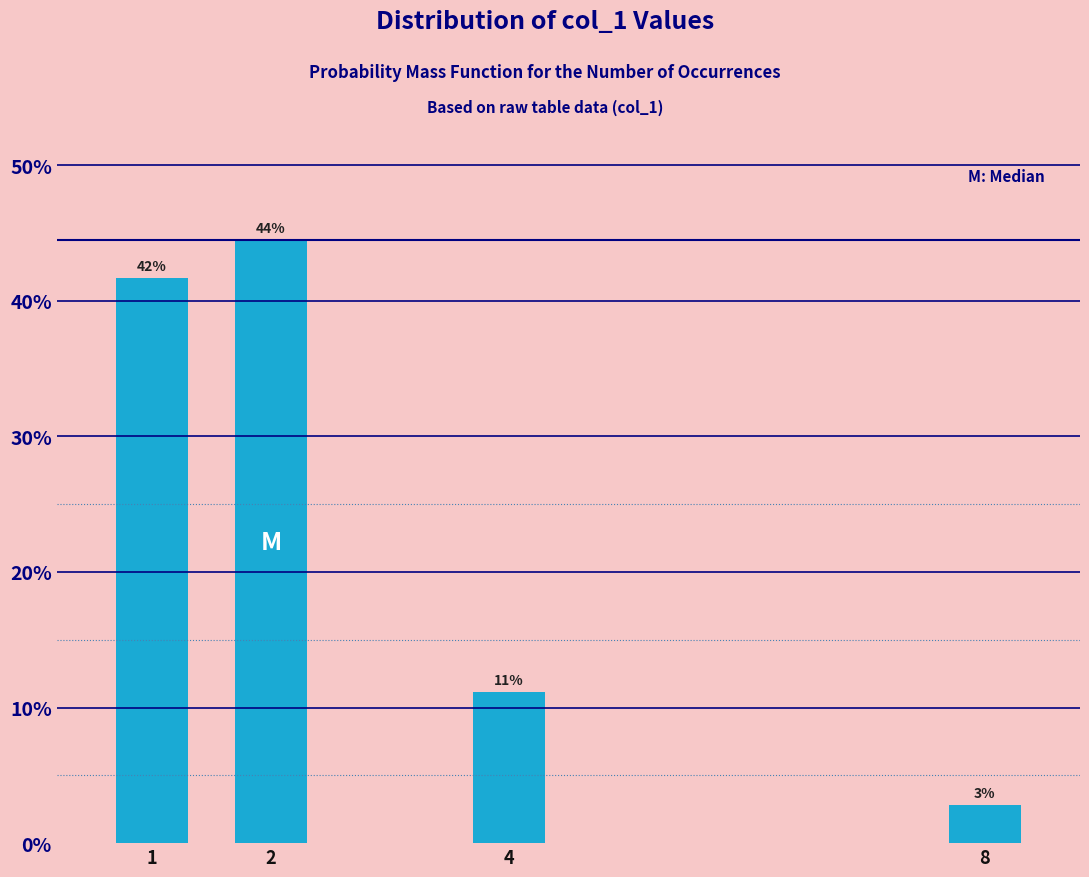

Does the chart contain any negative values?

No